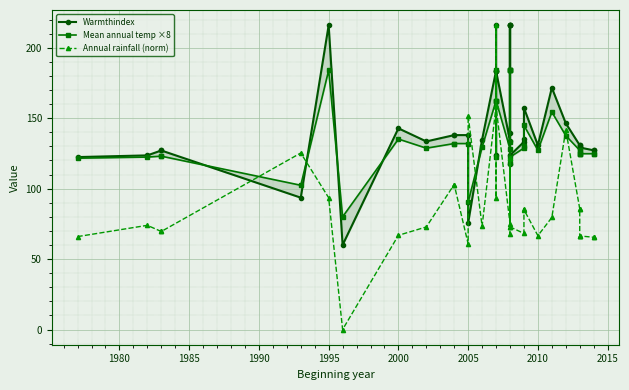

Does the chart display data point markers on the line(s)?

Yes